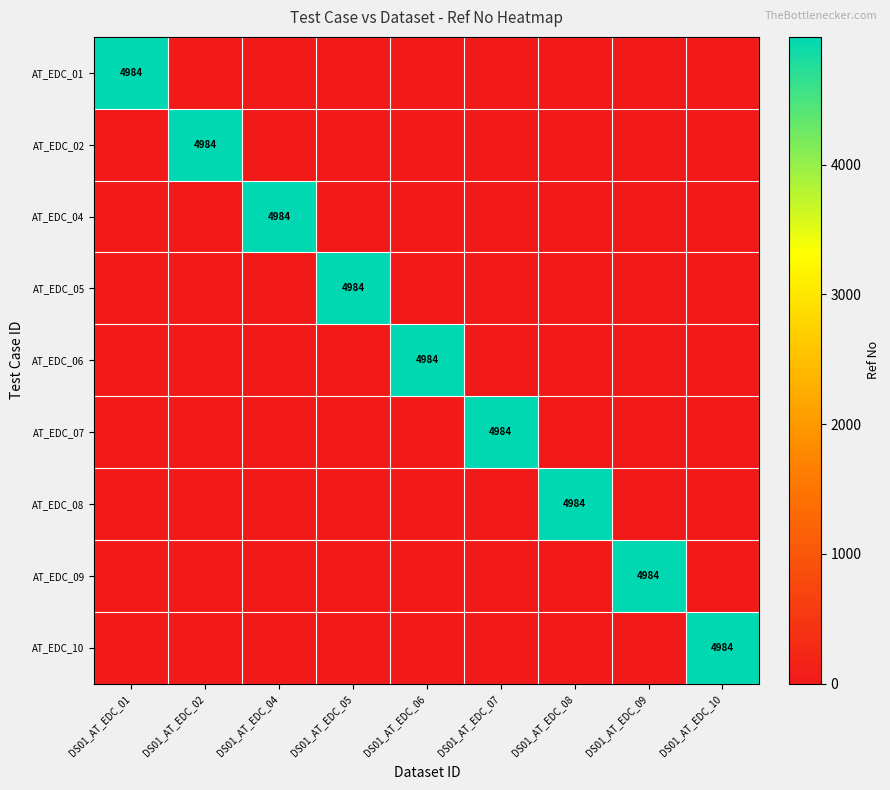

The AT_EDC_08 series shows 4984 at DS01_AT_EDC_08. True or false?

True